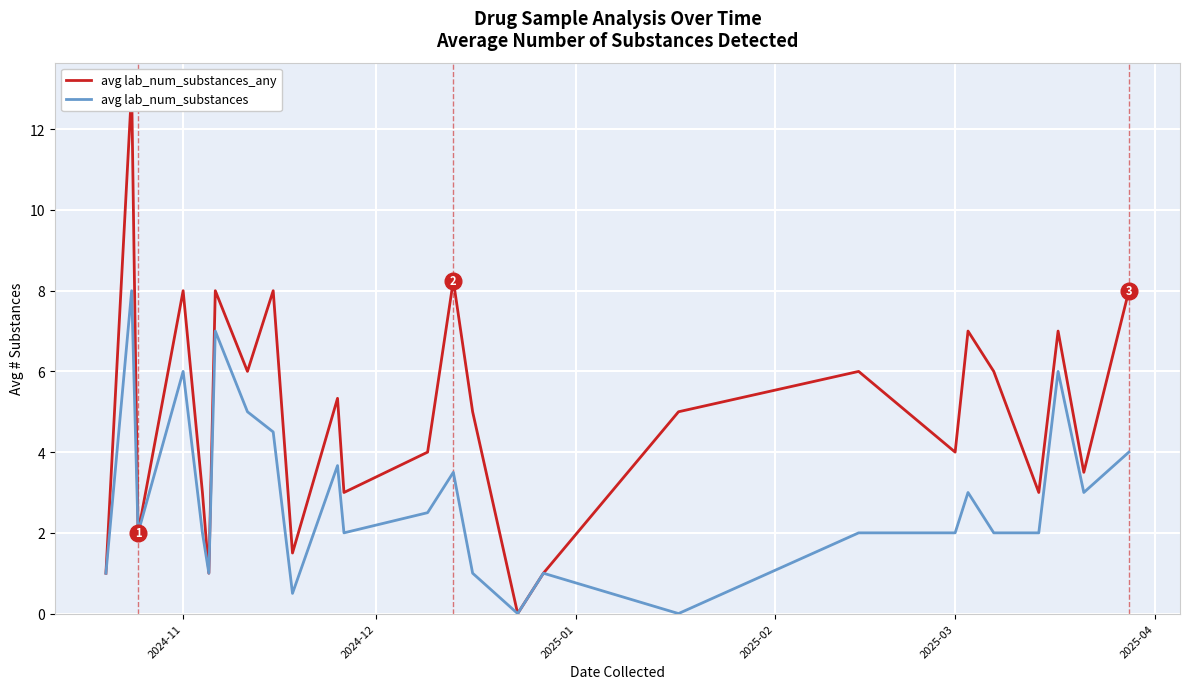

What are all the series names shown in the legend?

avg lab_num_substances_any, avg lab_num_substances